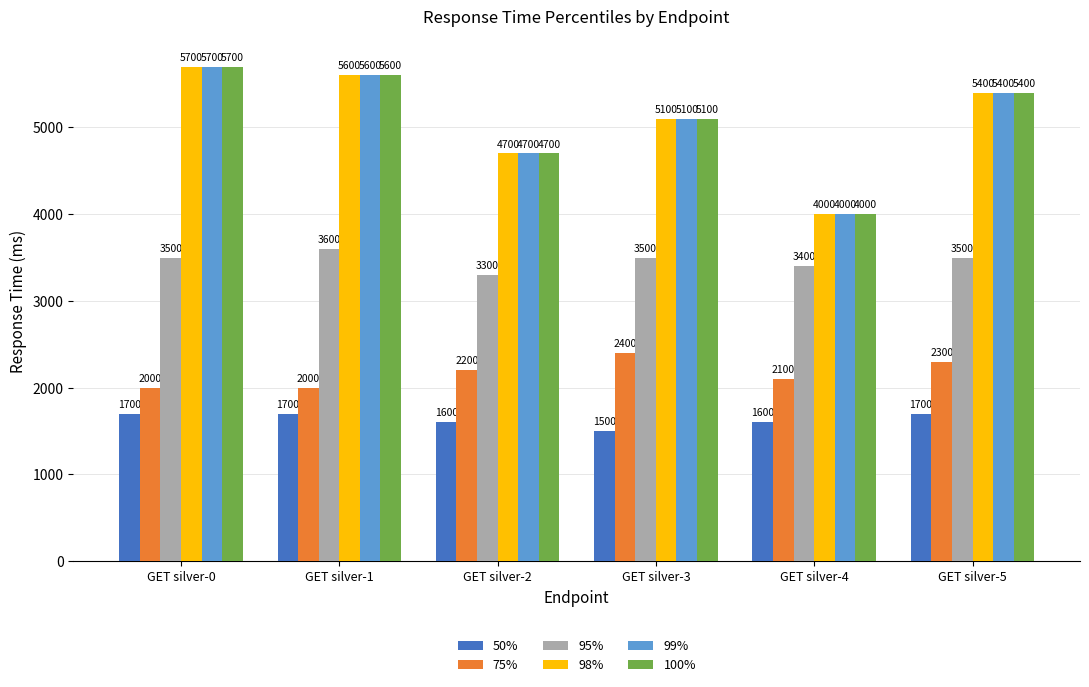

What is the maximum value shown in the chart?

5700